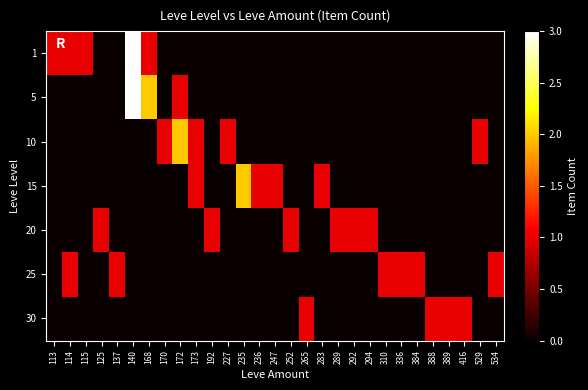

At how many categories does at least one series exceed 0?

29